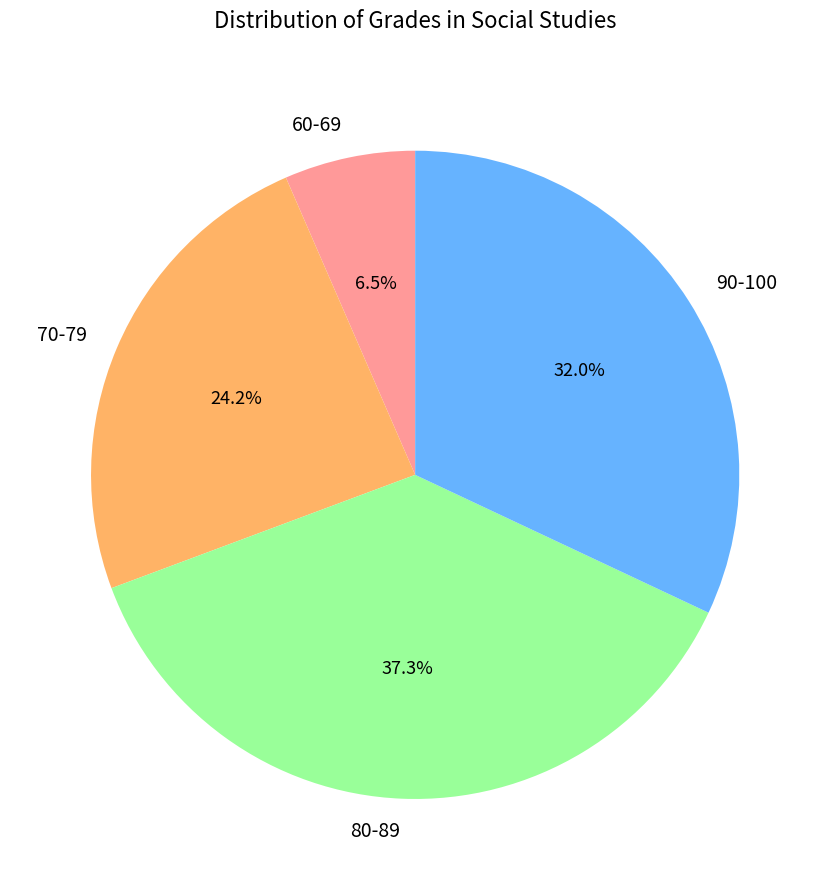

What is the largest slice in the pie chart?

80-89